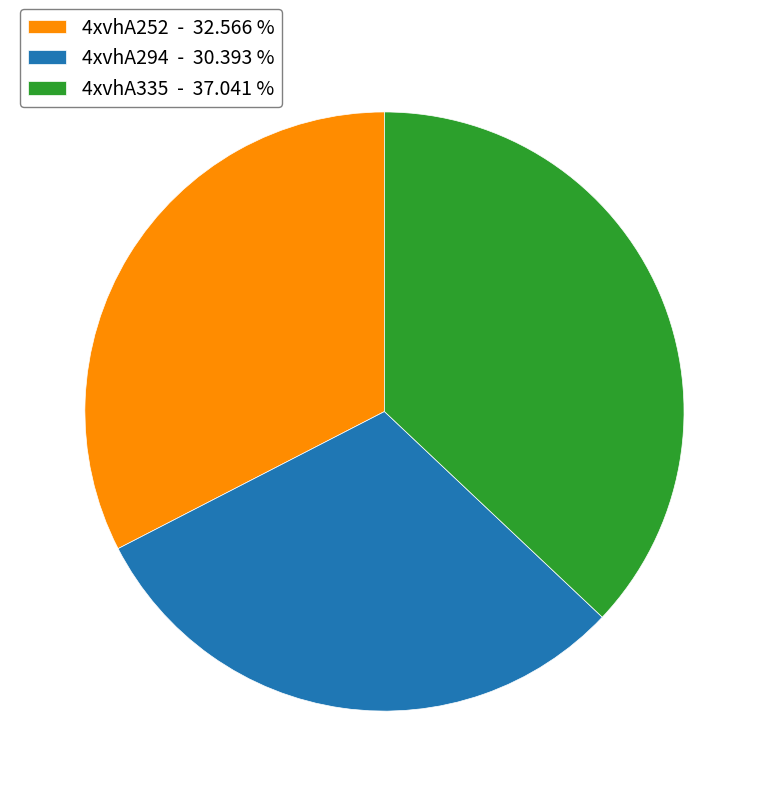

Is it true that 4xvhA294 is 30% of the pie?

True